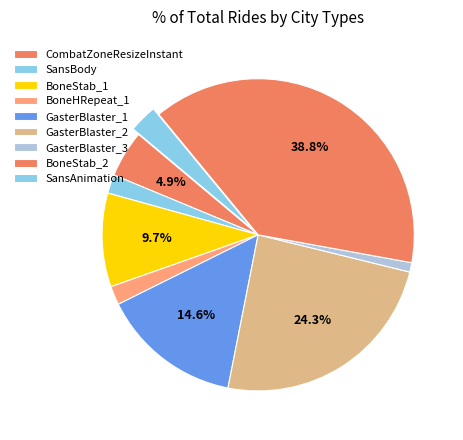

To the nearest percent, what portion does SansAnimation represent?

3%